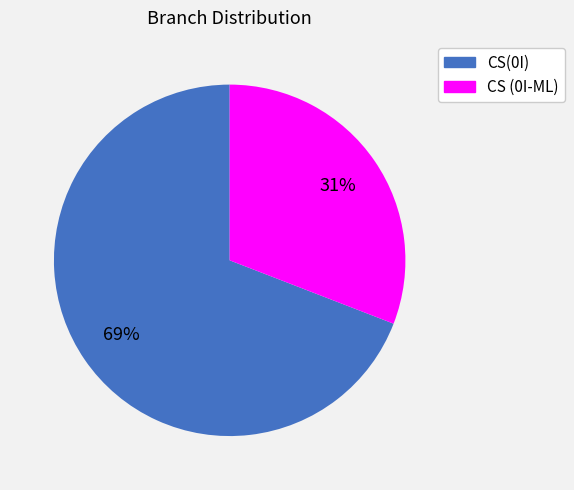

Combined, do CS(0I) and CS (0I-ML) account for over 50%?

Yes